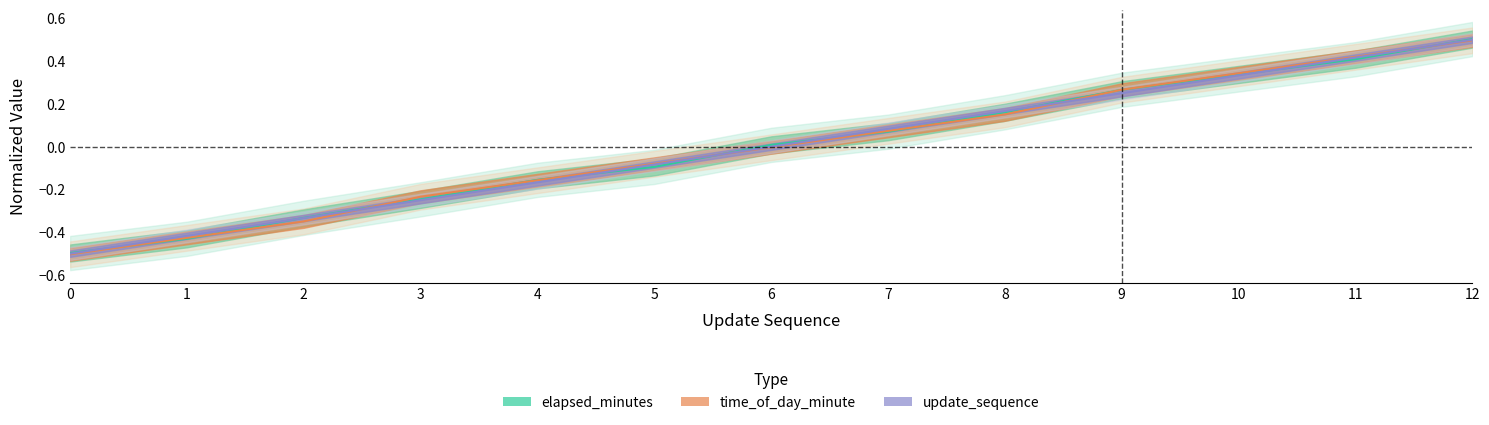

Which has a higher value, 7 or 9?

9